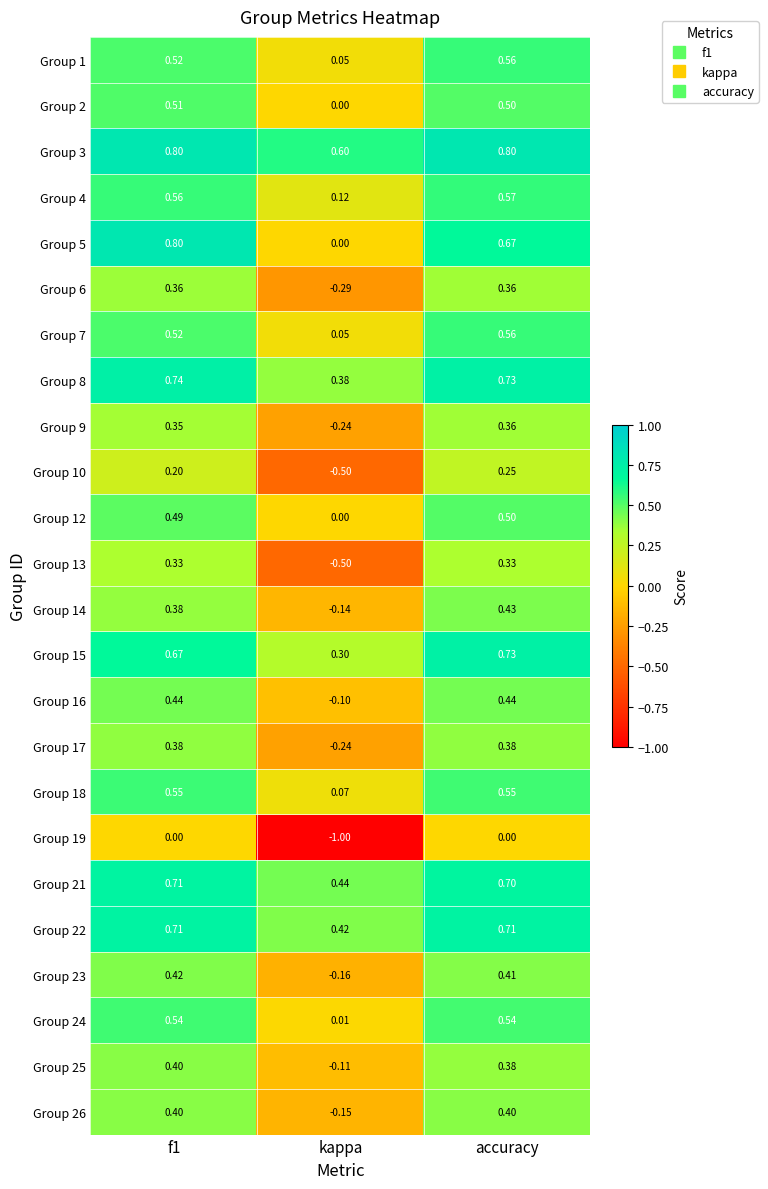

At which label is Group 9 closest to 0?

kappa